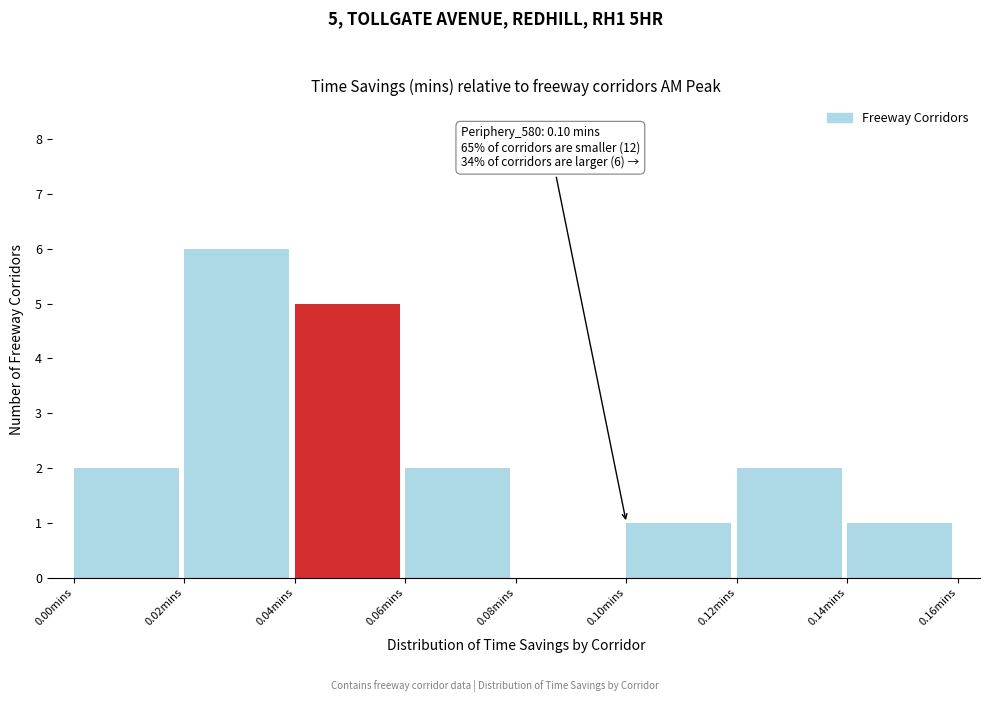

Which range on the x-axis has the tallest bar?

0.02 to 0.04